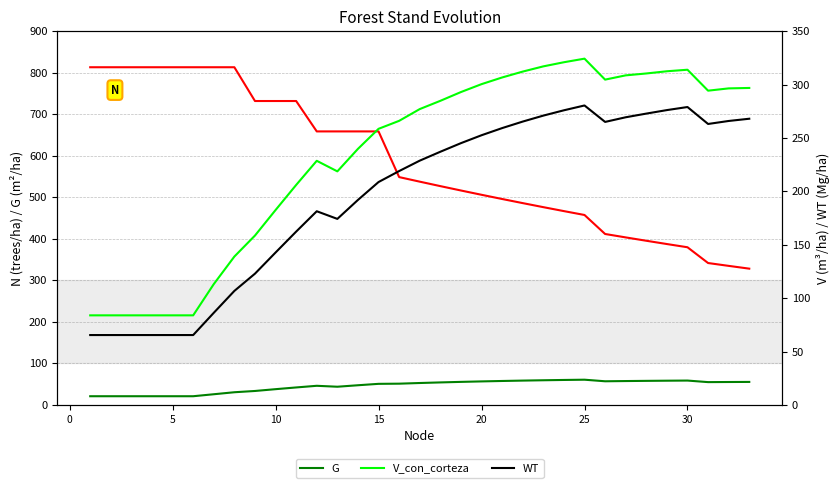

At how many categories does at least one series exceed 773?

8